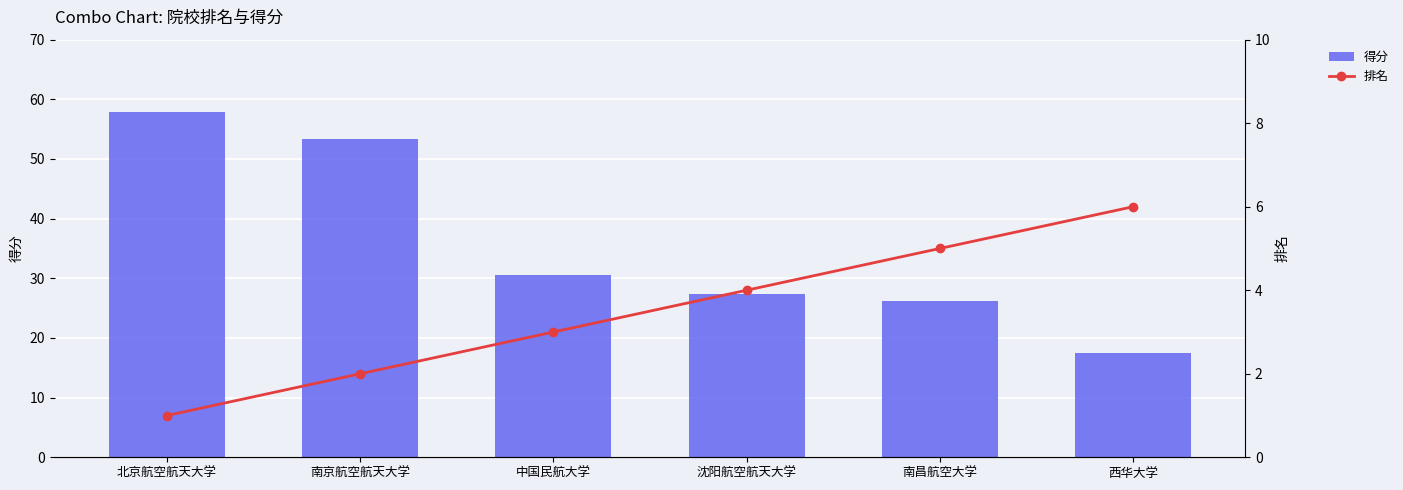

At which label does 排名 reach its minimum?

北京航空航天大学